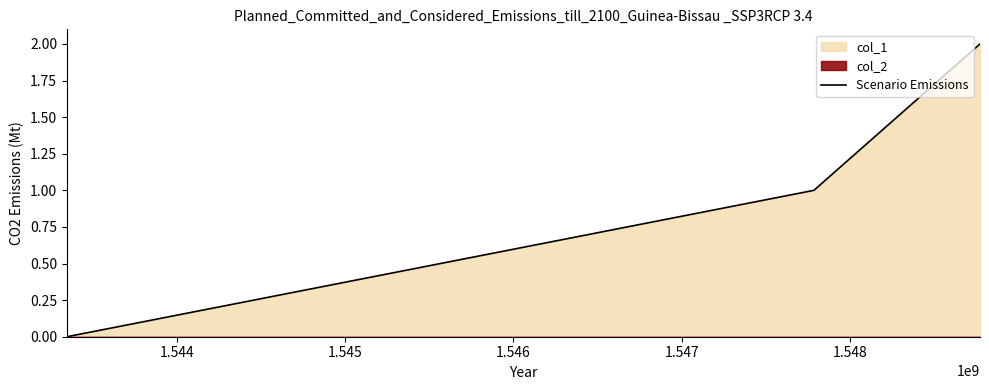

Is it true that the value at 1.544 is 2?

False